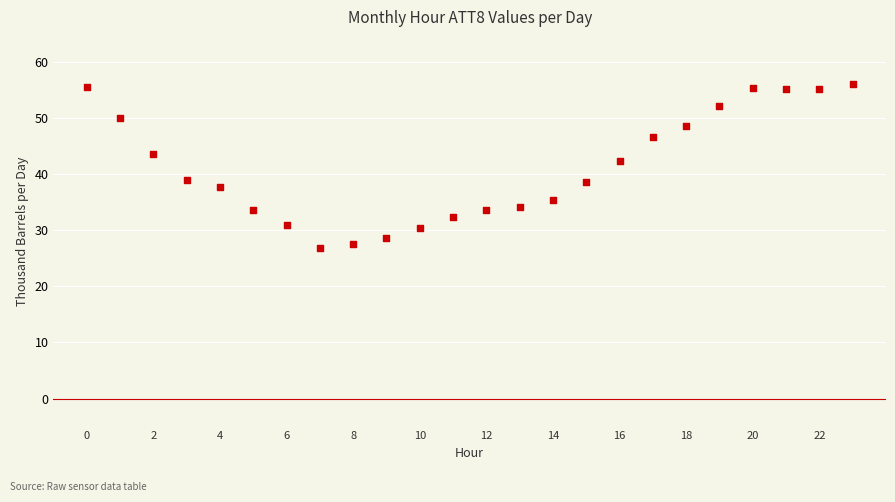

What is the range of Y values (max minus min)?

29.2